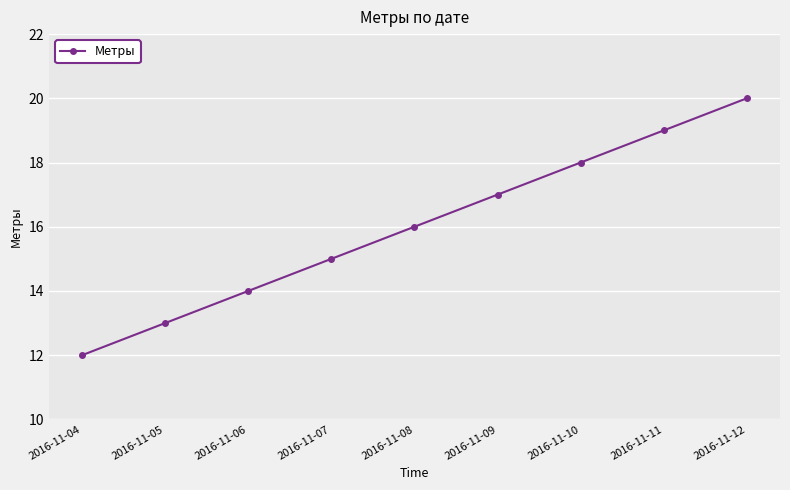

What is the value of the 4th point from the left?

15